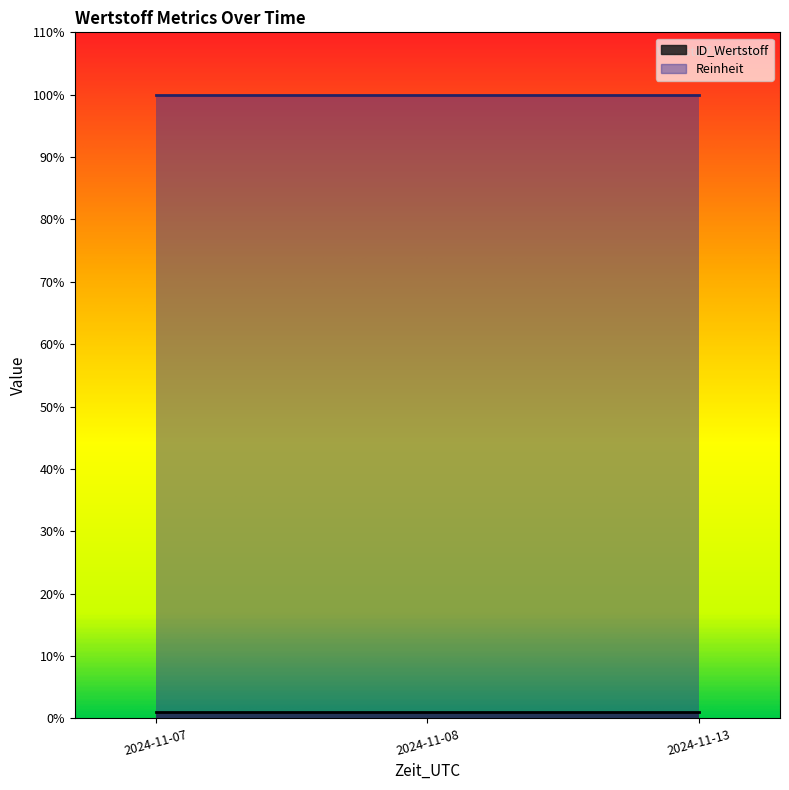

What is the value of the ID_Wertstoff point at the 2nd from the left?

1